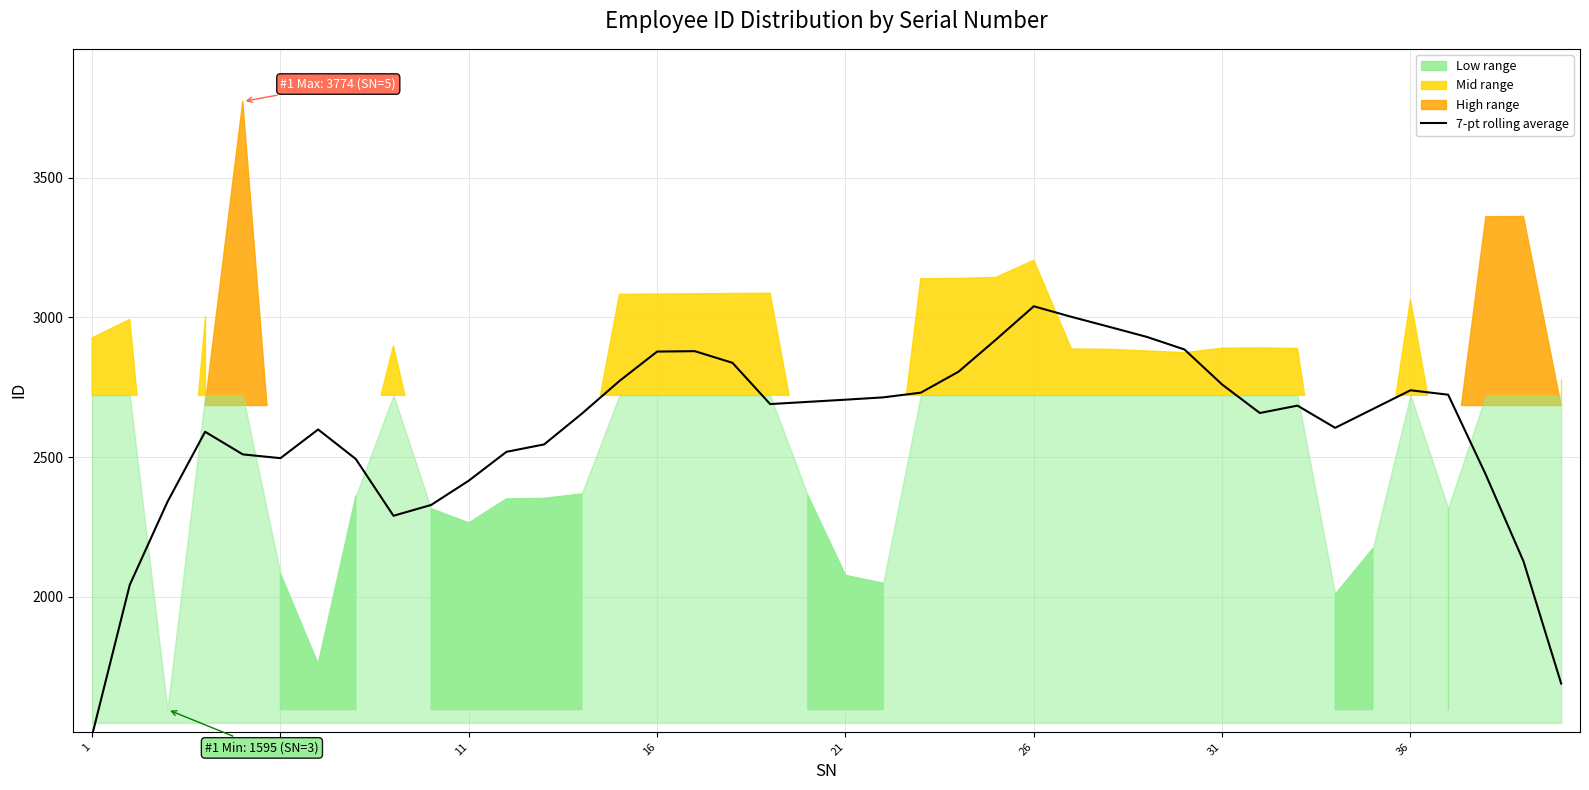

What is the lowest value of the 7-pt rolling average series?

1502.9